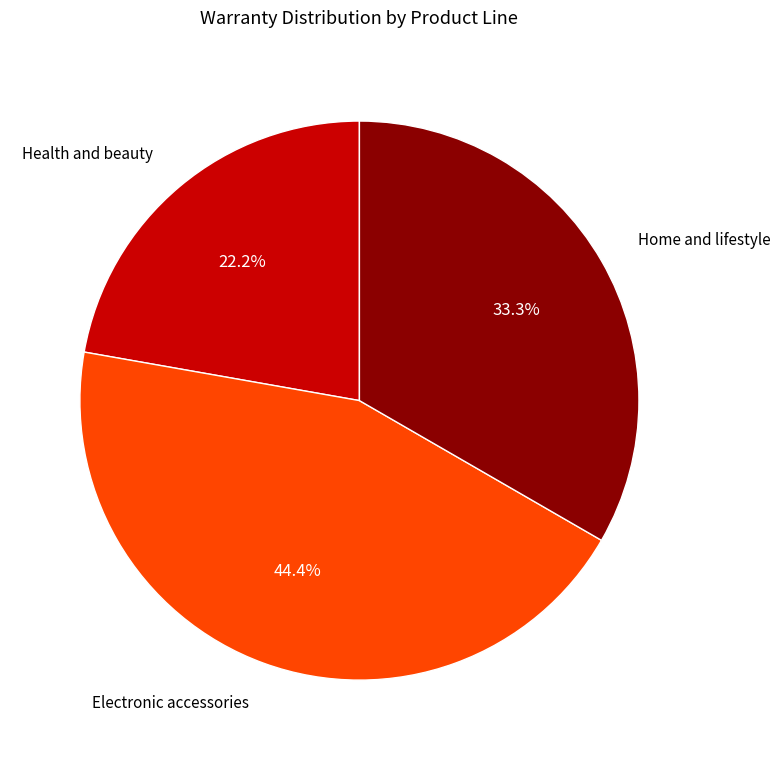

What is the smallest slice in the pie chart?

Health and beauty